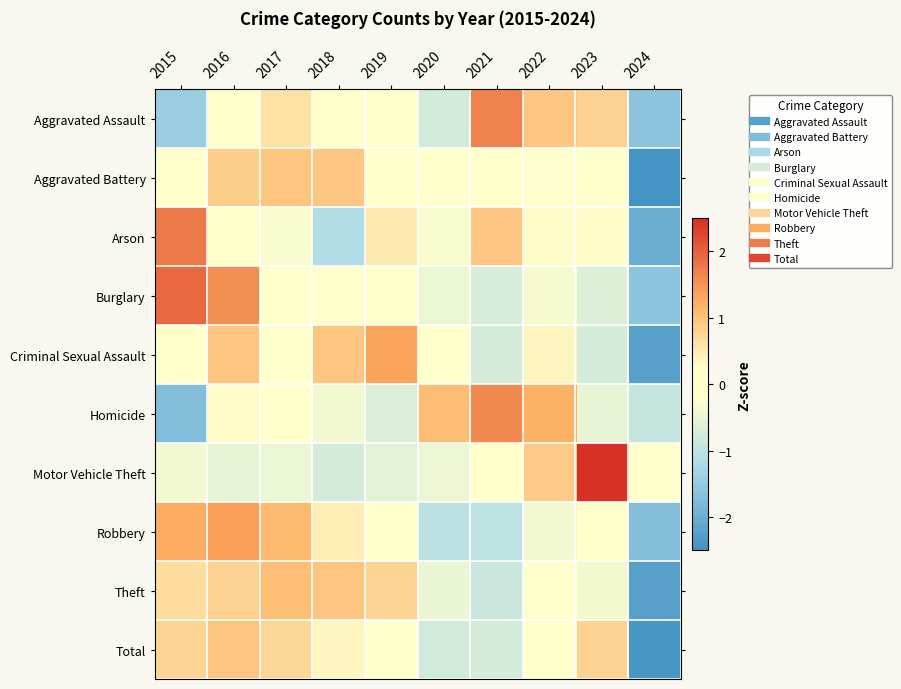

Which label corresponds to the smallest value in the chart?

2024